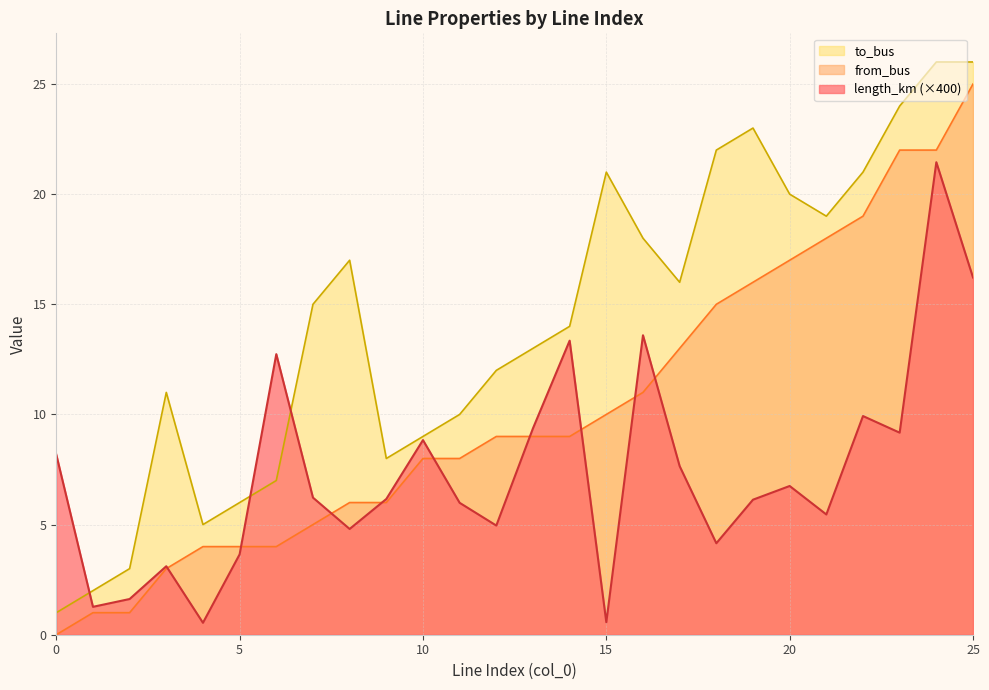

Which series ends up on top after the final intersection of to_bus and length_km?

to_bus